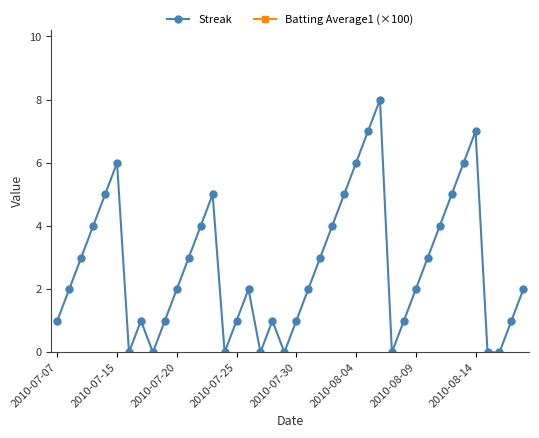

Is it true that Streak equals 1 at 2010-07-20?

False